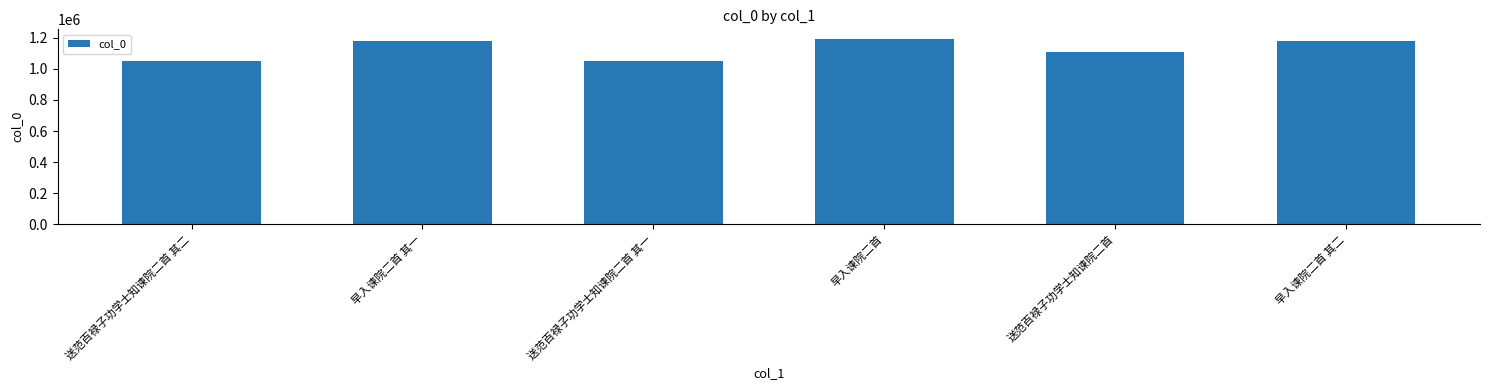

What is the smallest value displayed?

1049578